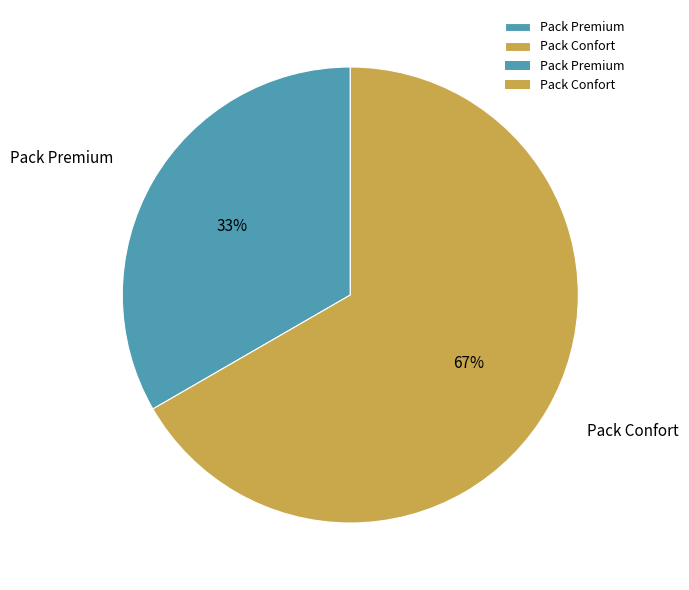

Count the number of slices in the pie.

2